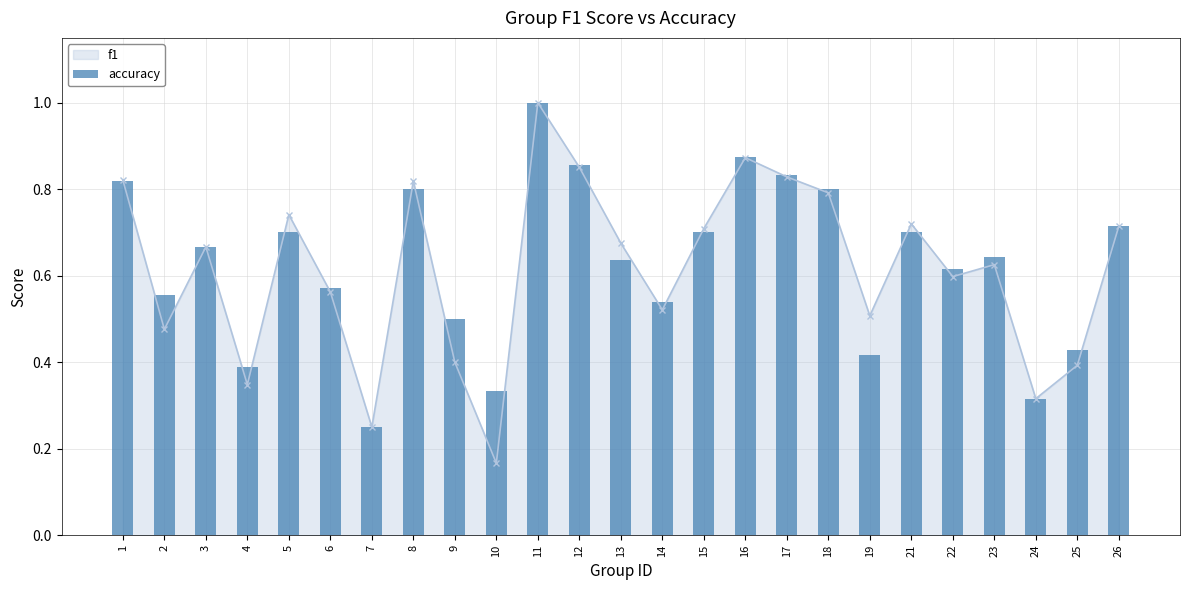

Does the chart contain stacked bars?

No